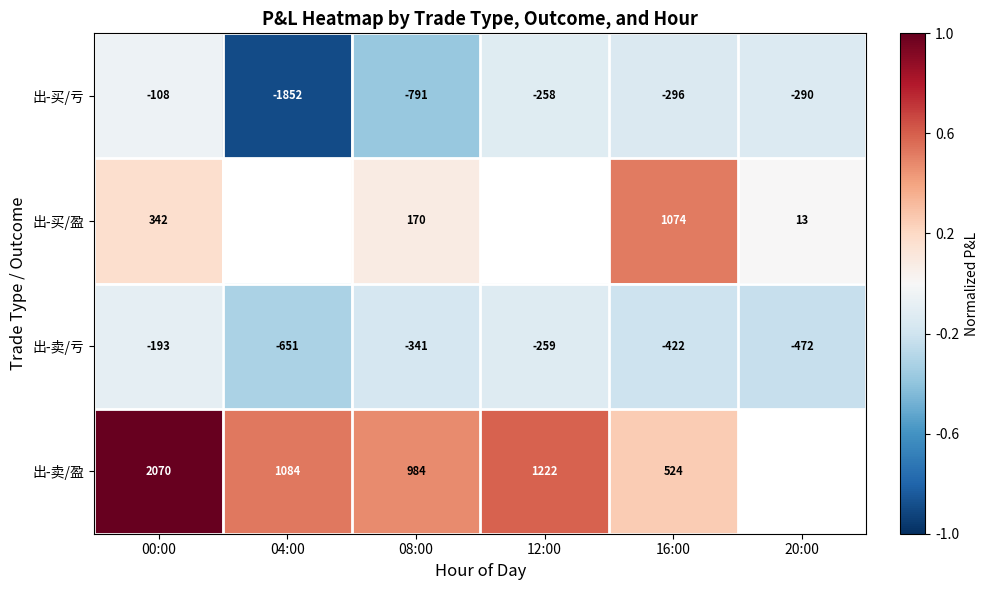

At 08:00, list the series in order from largest to smallest.

出-卖/盈, 出-买/盈, 出-卖/亏, 出-买/亏